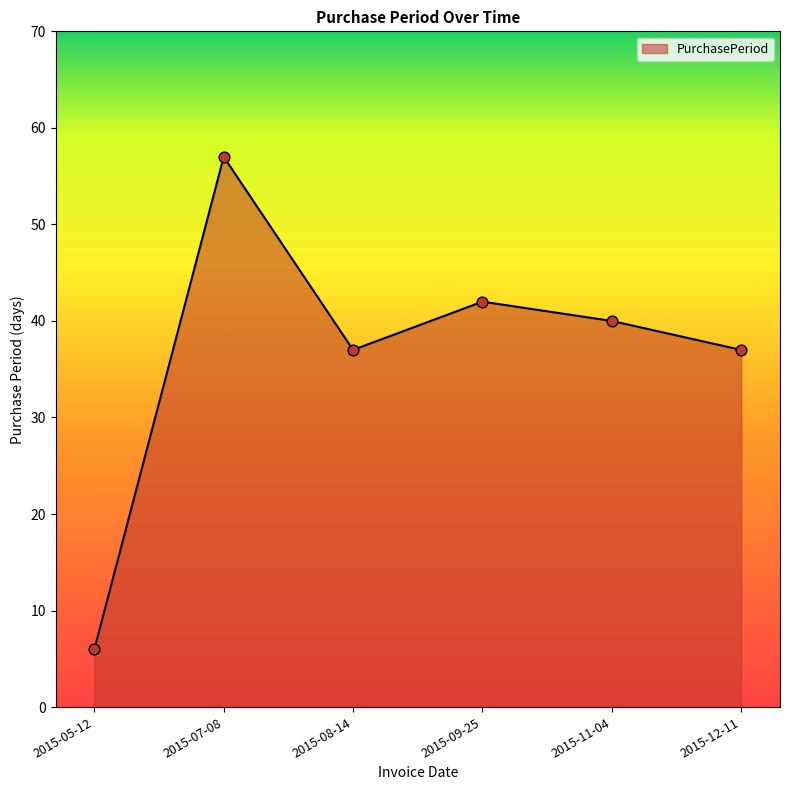

What is the change in value from 2015-07-08 to 2015-12-11?

-20